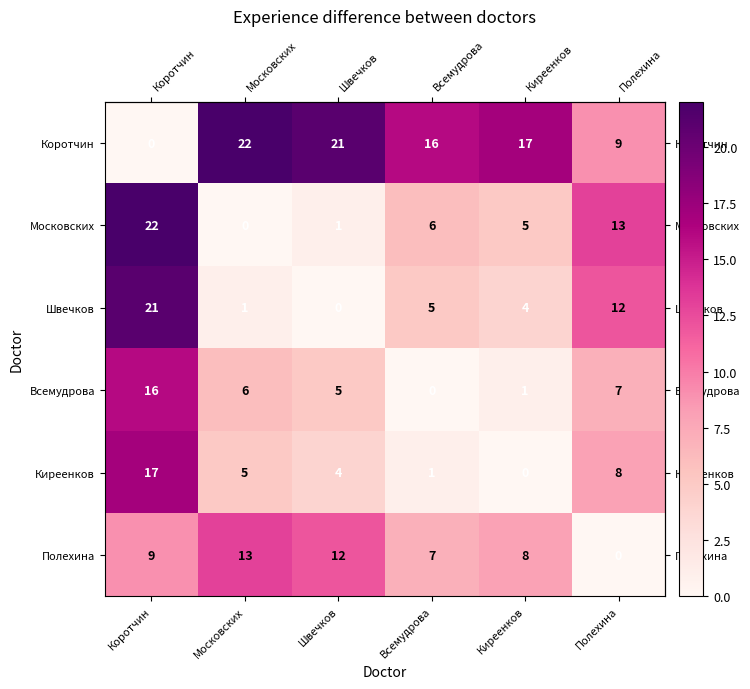

How many data points in Московских are less than 6?

3